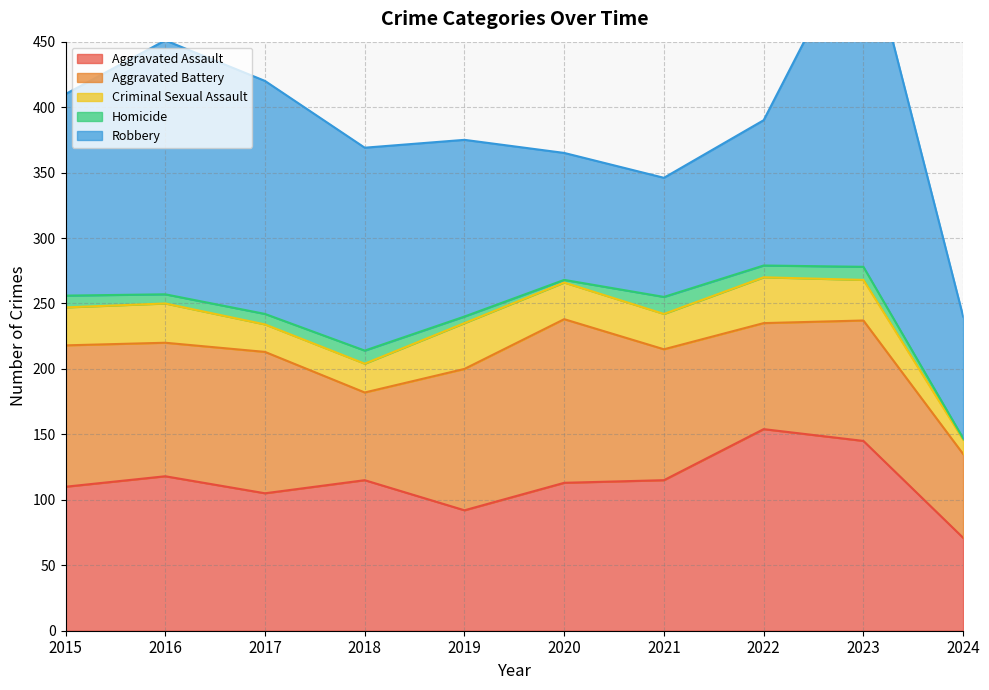

Between 2020 and 2024, which series saw the biggest shift?

Aggravated Battery